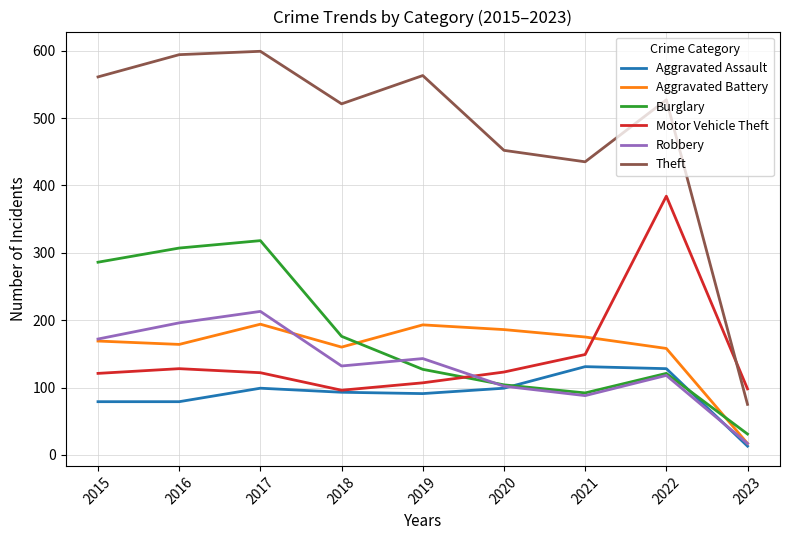

Is the value of Robbery at 2016 greater than the value of Aggravated Battery at 2018?

Yes